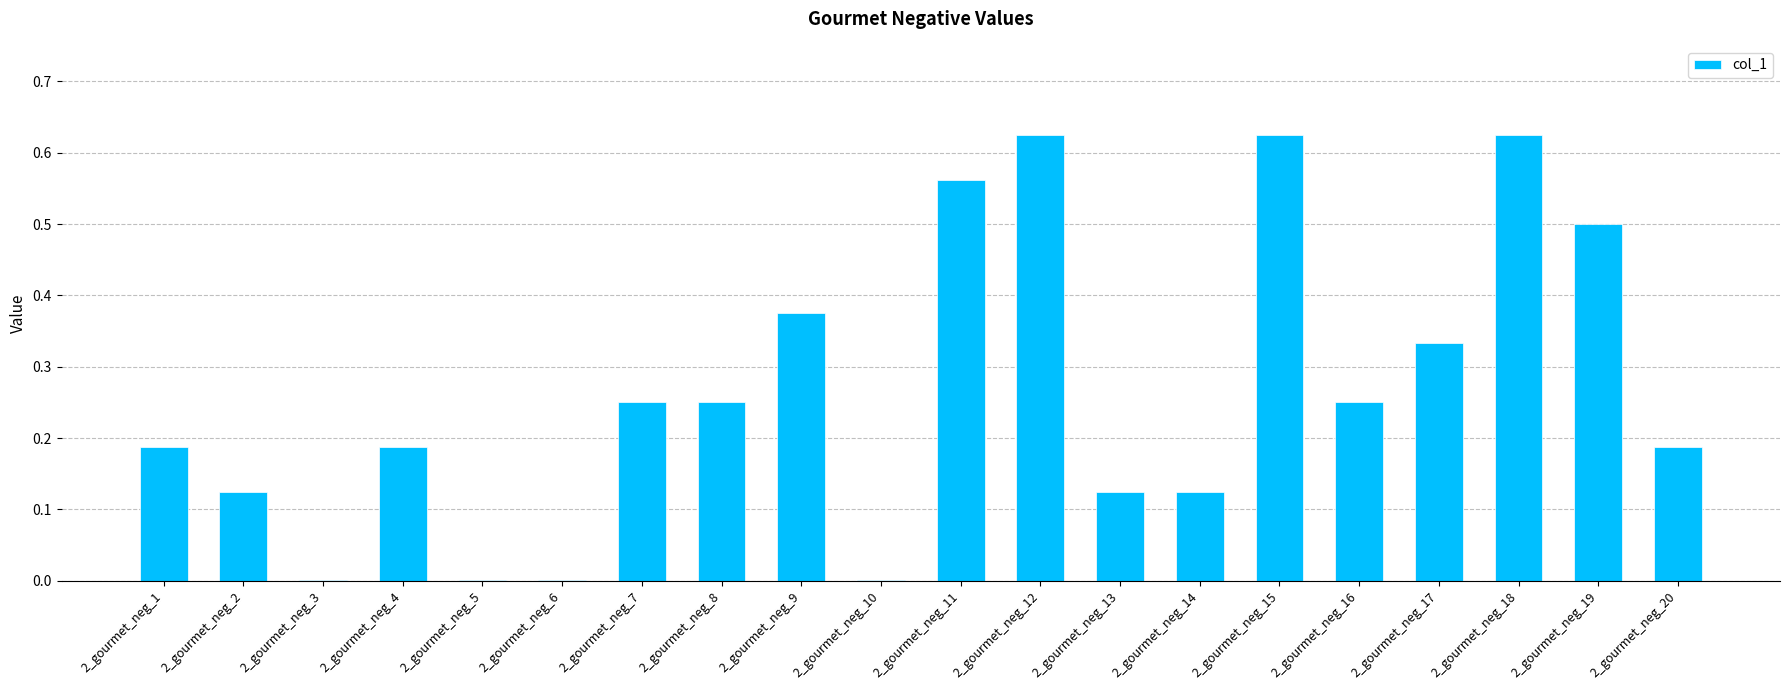

Which has a higher value, 2_gourmet_neg_12 or 2_gourmet_neg_7?

2_gourmet_neg_12